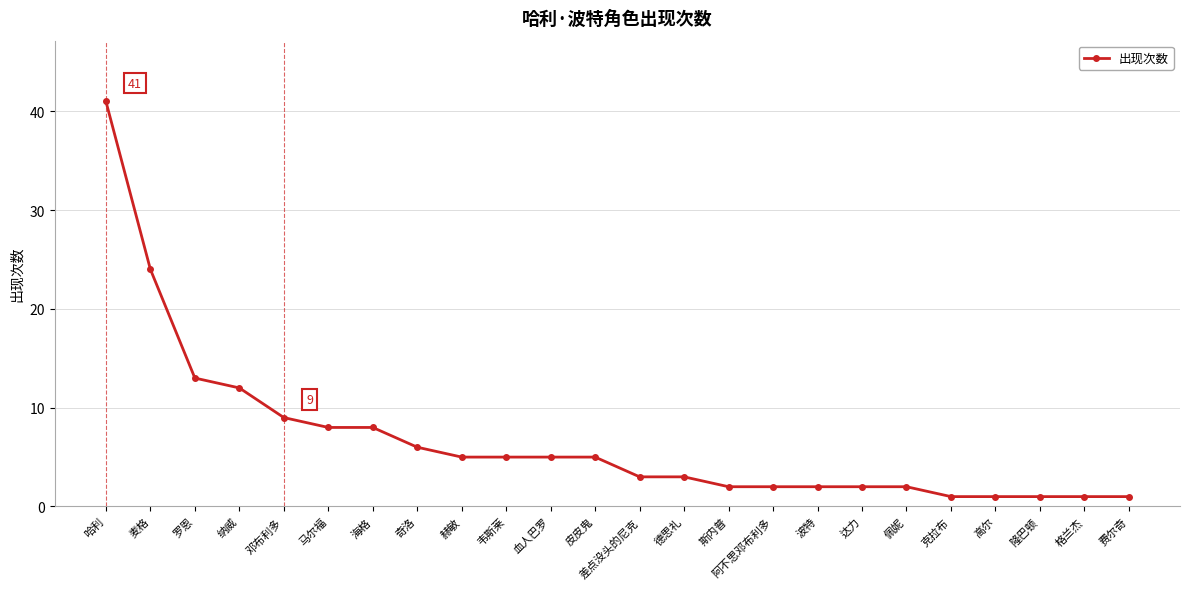

Reading right to left, what are all the values shown in this chart?

1	1	1	1	1	2	2	2	2	2	3	3	5	5	5	5	6	8	8	9	12	13	24	41